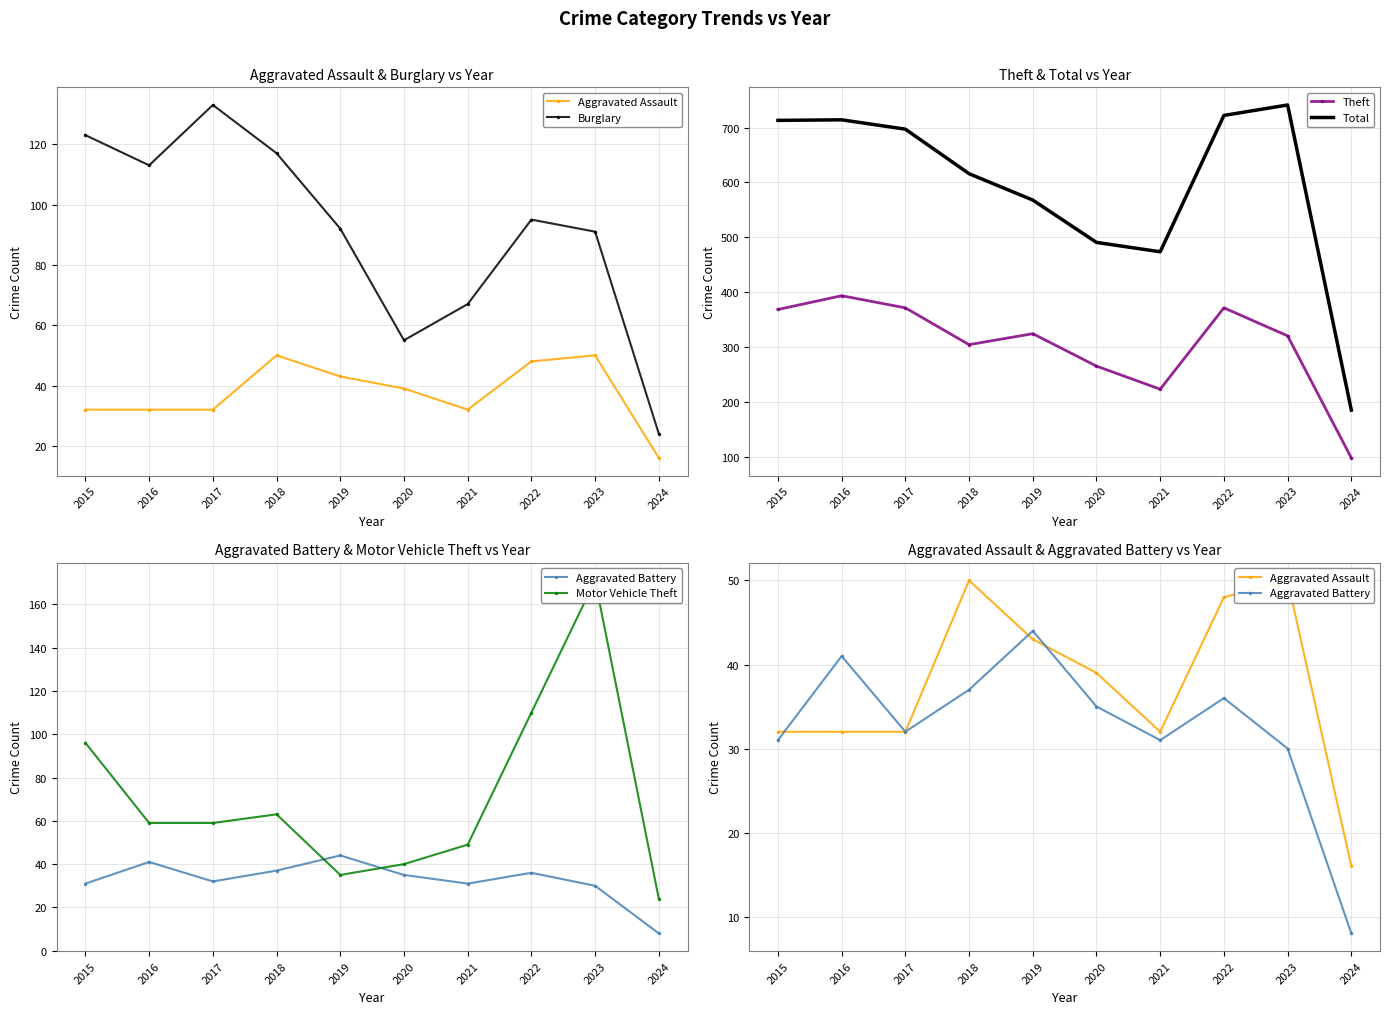

How many lines are shown in the chart?

6